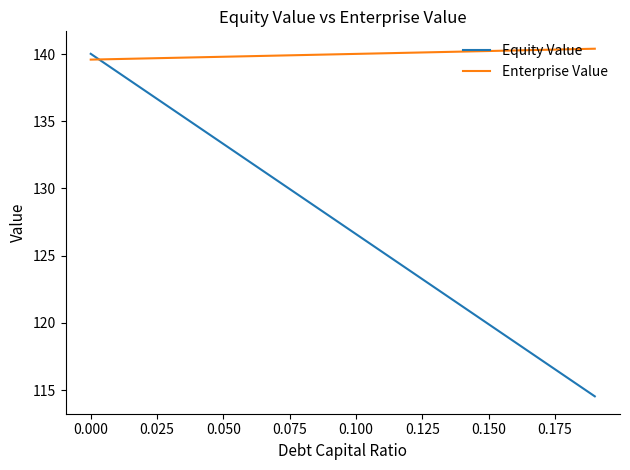

Which series has the widest spread of values?

Equity Value